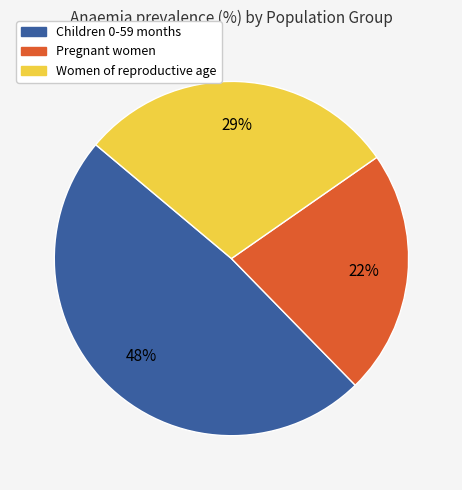

To the nearest percent, what is the difference between the Women of reproductive age and Children 0-59 months slice percentages?

19%